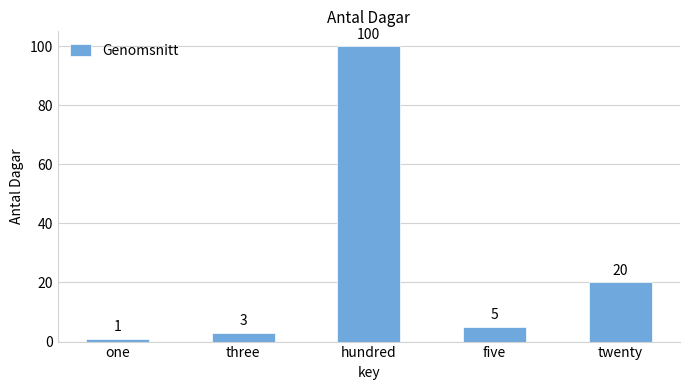

How many data points does each series have?

5